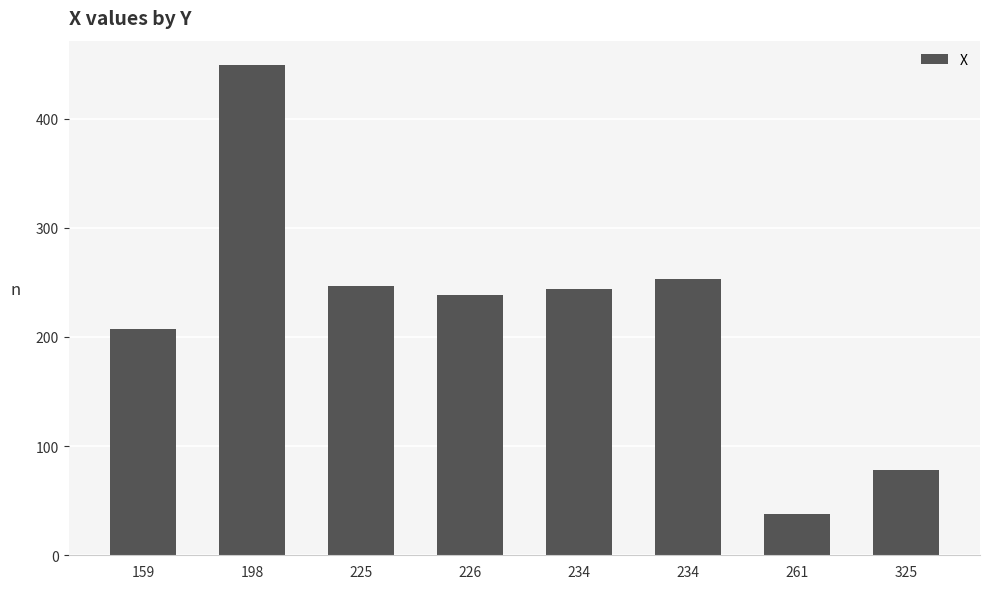

At which category does the chart reach its minimum across all series?

261